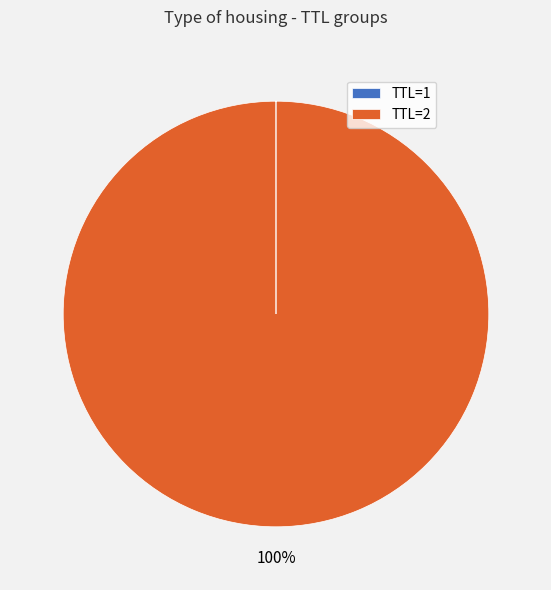

What is the majority slice?

TTL=2